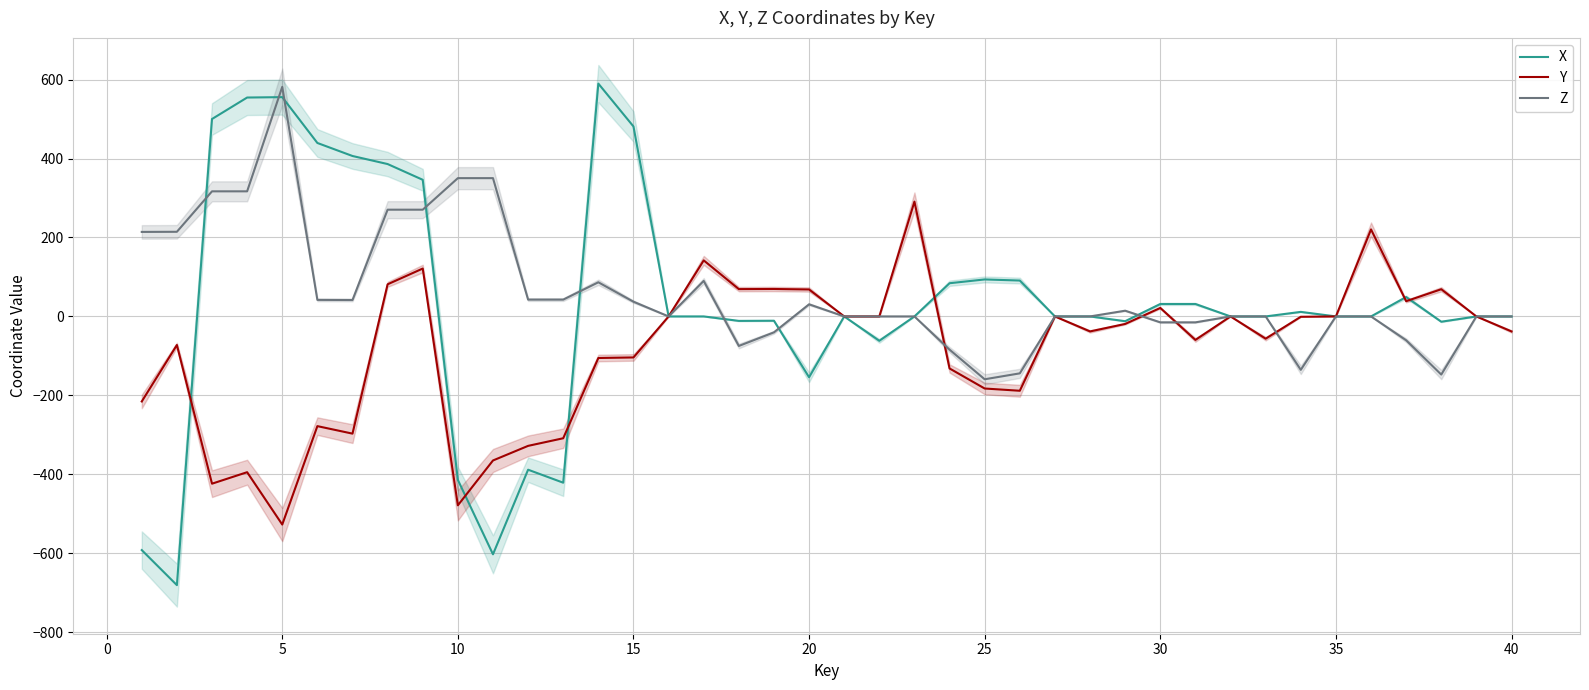

Is this an area chart (filled region under the line)?

No